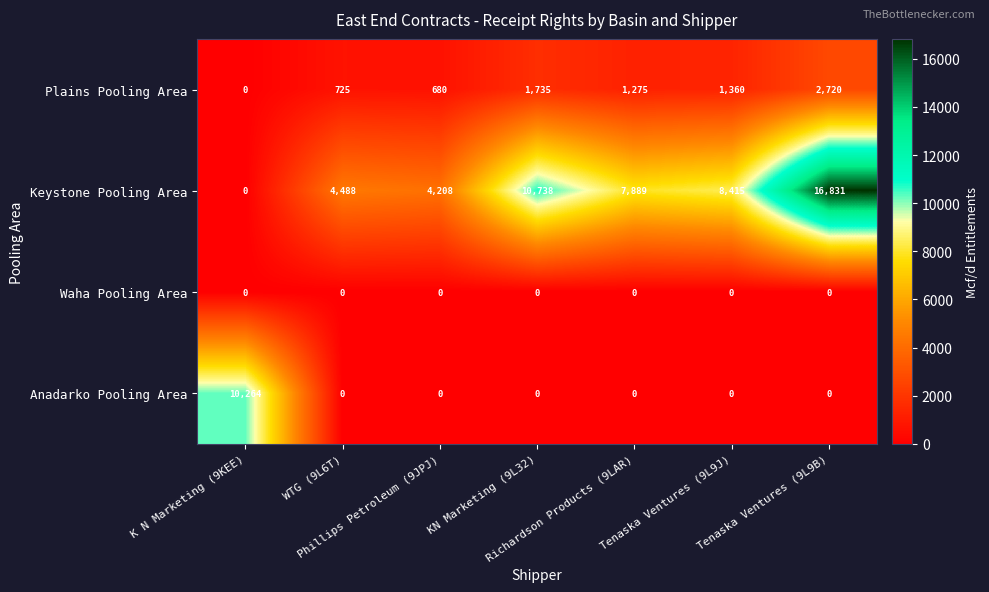

Rank the series by their maximum value, from highest to lowest.

Keystone Pooling Area, Anadarko Pooling Area, Plains Pooling Area, Waha Pooling Area